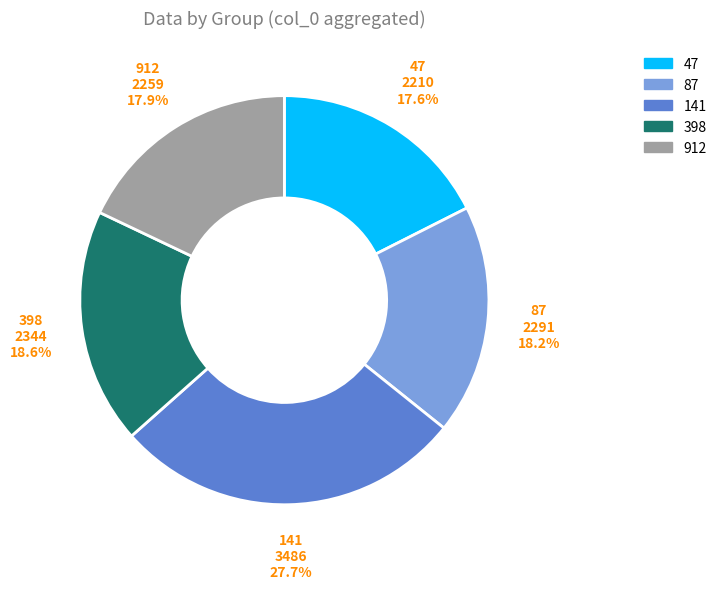

Is there a majority slice in this chart?

No